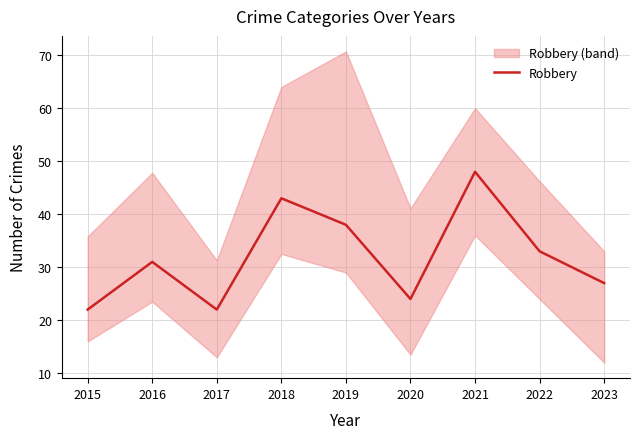

Rank the categories by value from lowest to highest.

2015, 2017, 2020, 2023, 2016, 2022, 2019, 2018, 2021